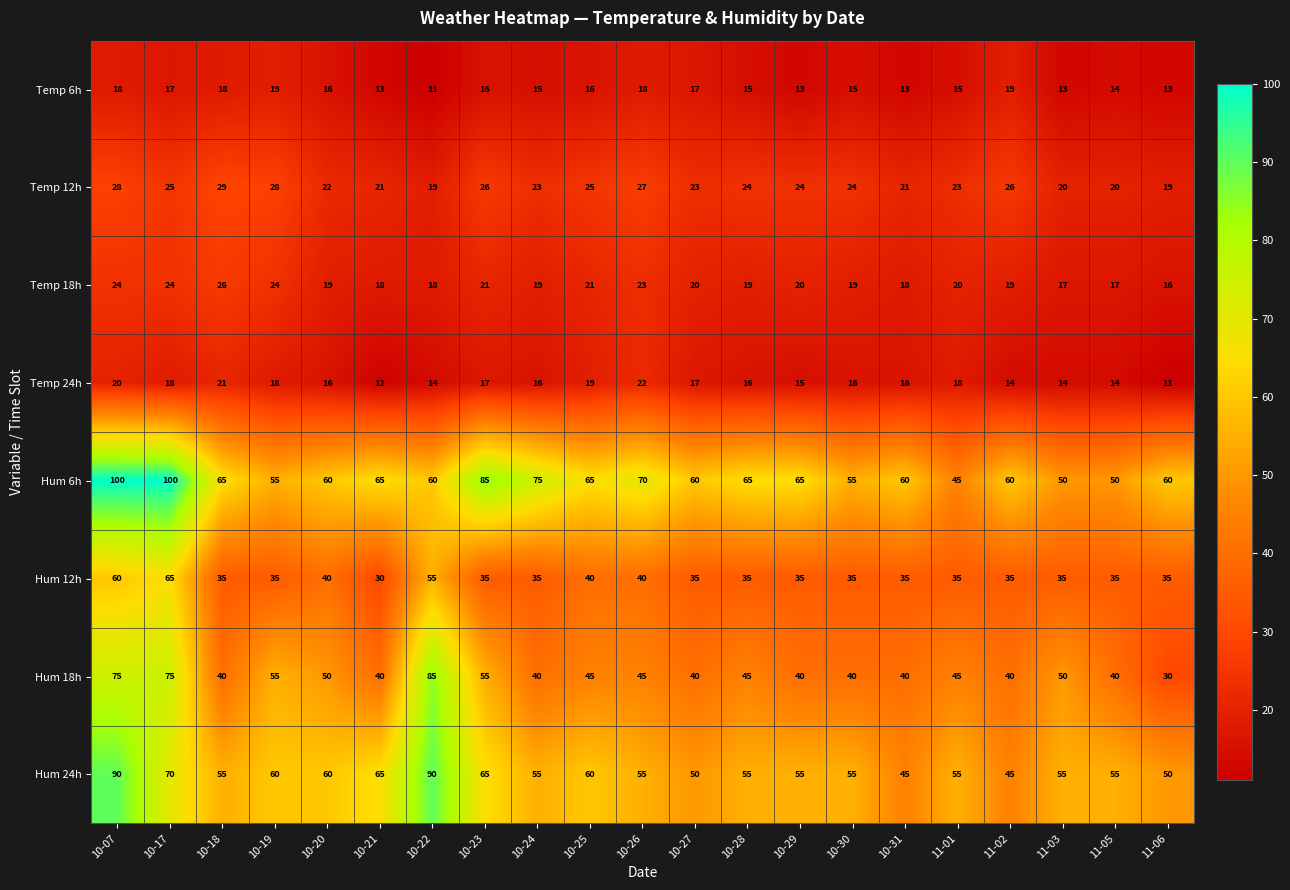

Which category has the highest value in the Temp 24h series?

10-26